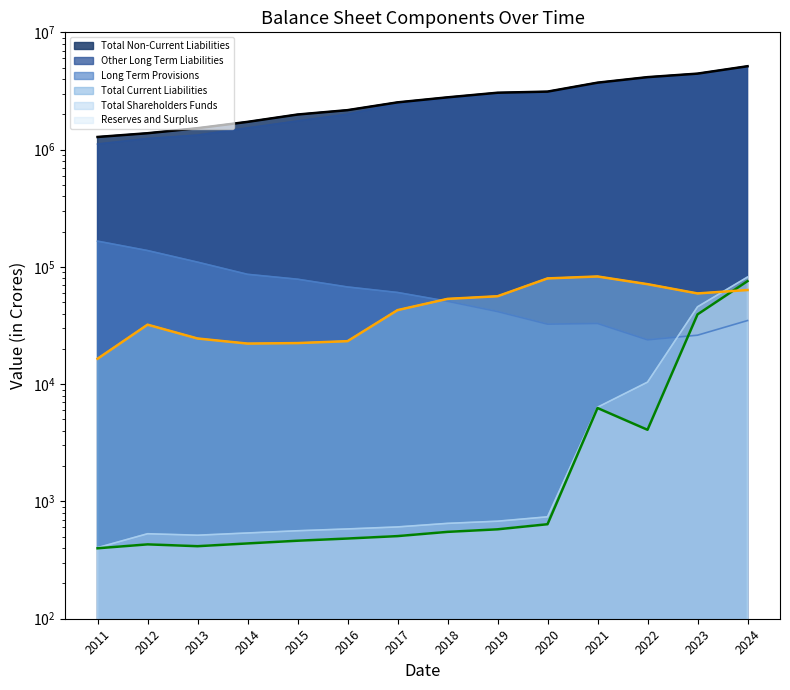

What is the sum of the Total Non-Current Liabilities values at 2013 and 2023?

5968017.8